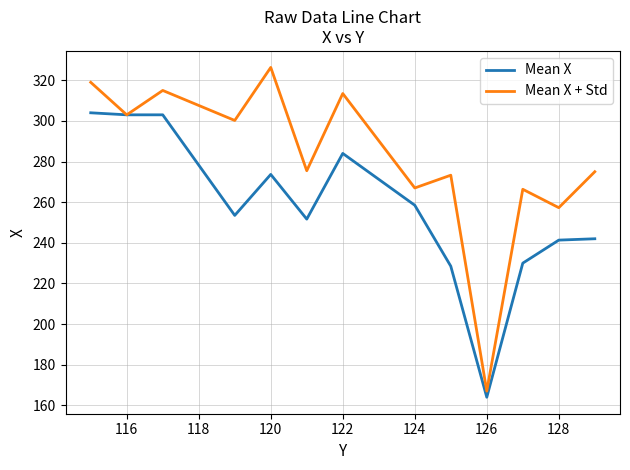

Rank the series by their average value, from highest to lowest.

Mean X + Std, Mean X